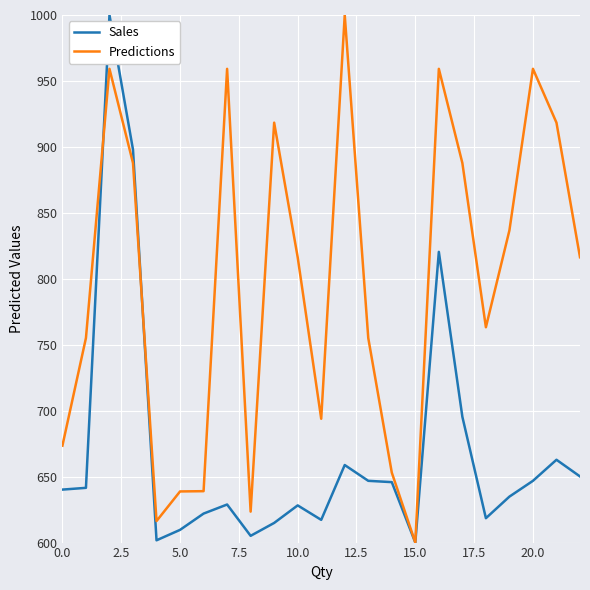

List the series in order of their overall mean, highest first.

Predictions, Sales